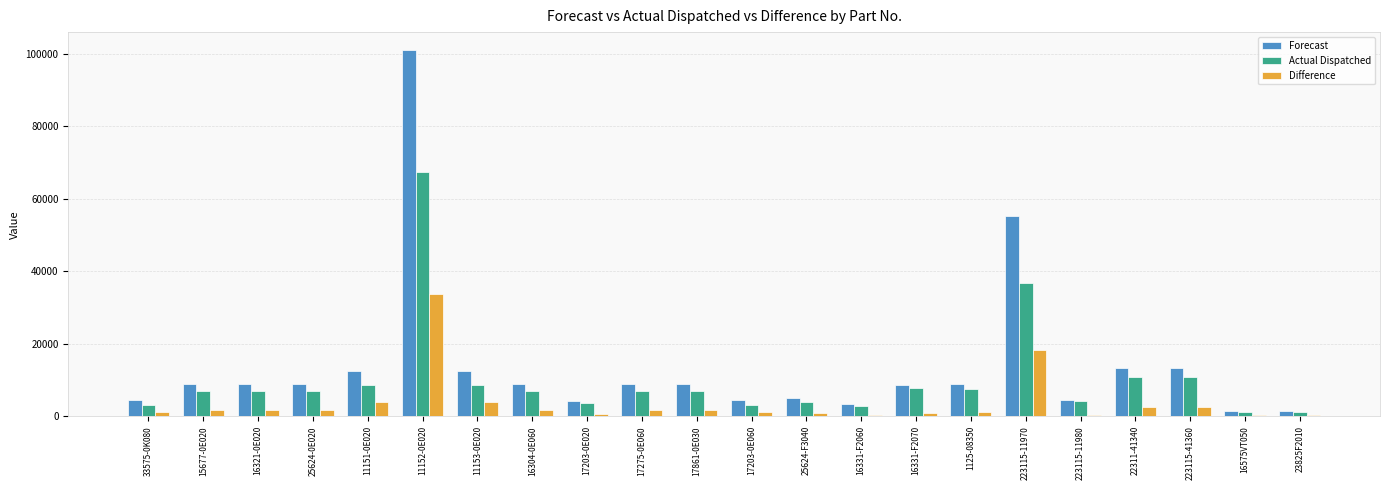

At which category is the sum across all series the highest?

11152-0E020